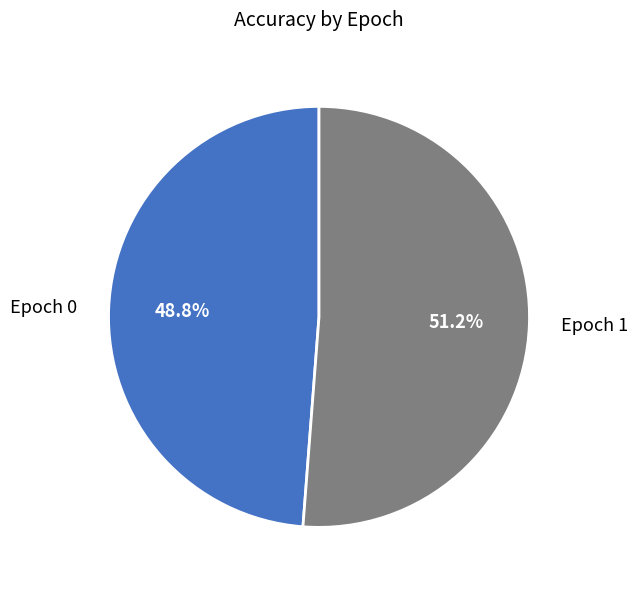

Does any single category account for the majority?

Yes